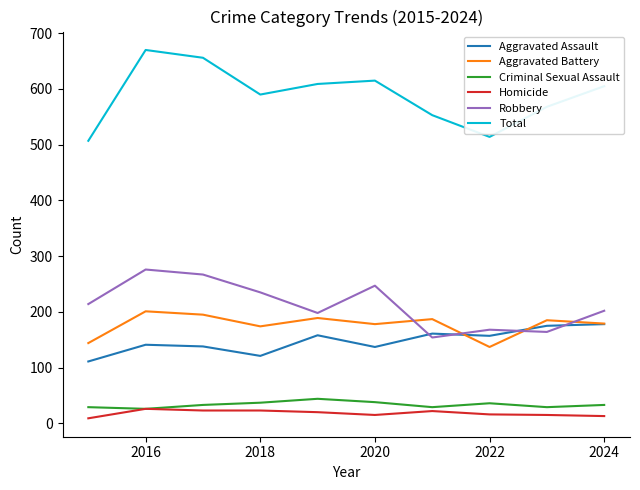

Which series has the widest spread of values?

Total